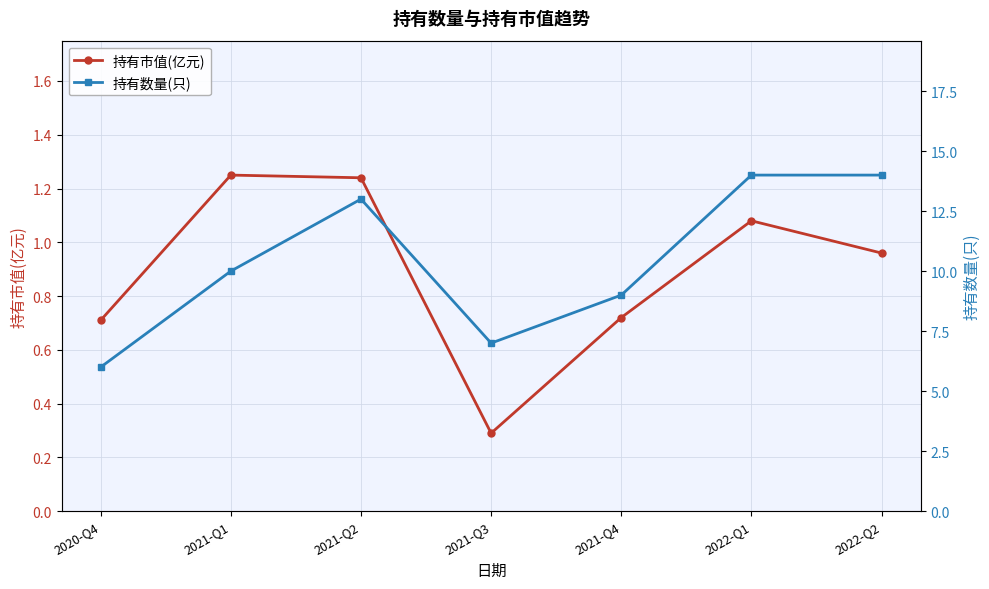

Rank the series at 2020-Q4 from highest to lowest value.

持有数量(只), 持有市值(亿元)